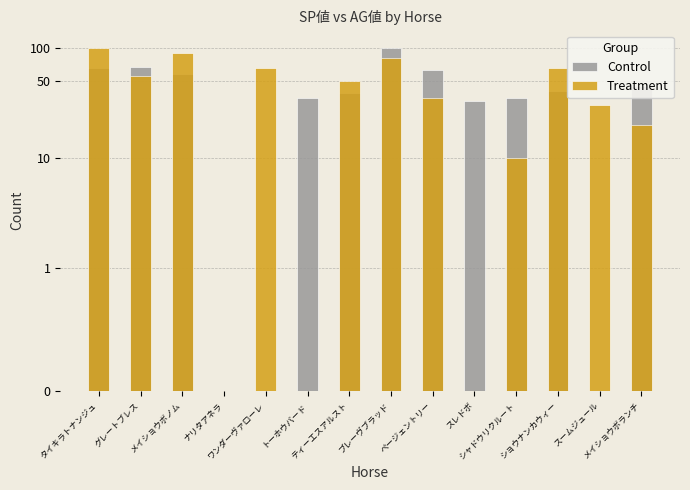

At which label does Control first exceed 40?

タイキラトナンジュ